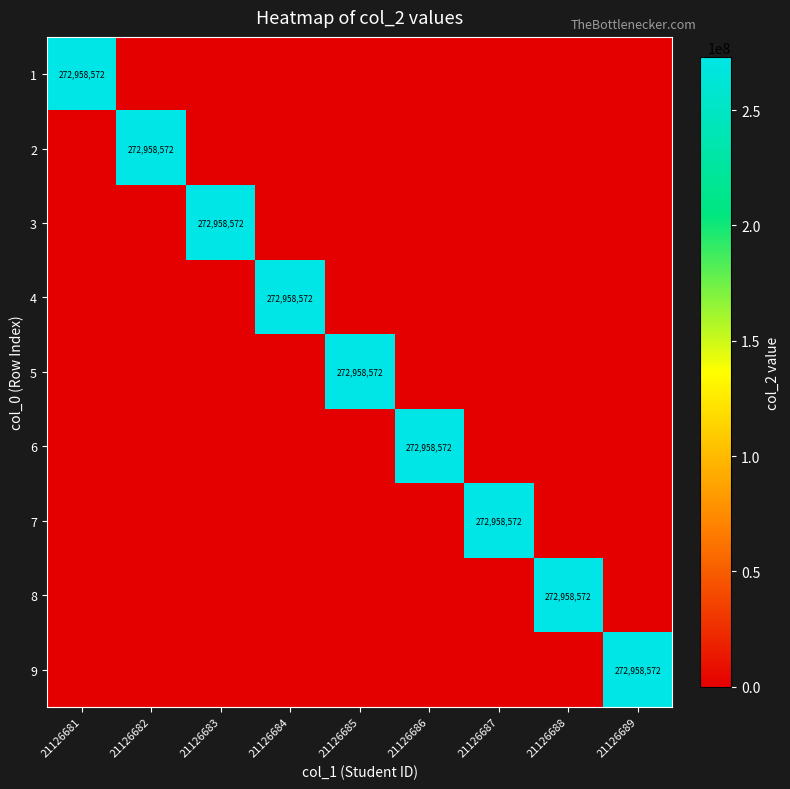

At 21126685, list the series in order from smallest to largest.

1, 2, 3, 4, 6, 7, 8, 9, 5